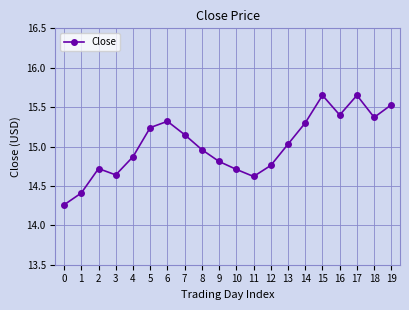

Approximately how many times larger is the value at 19 compared to 14?

1.0